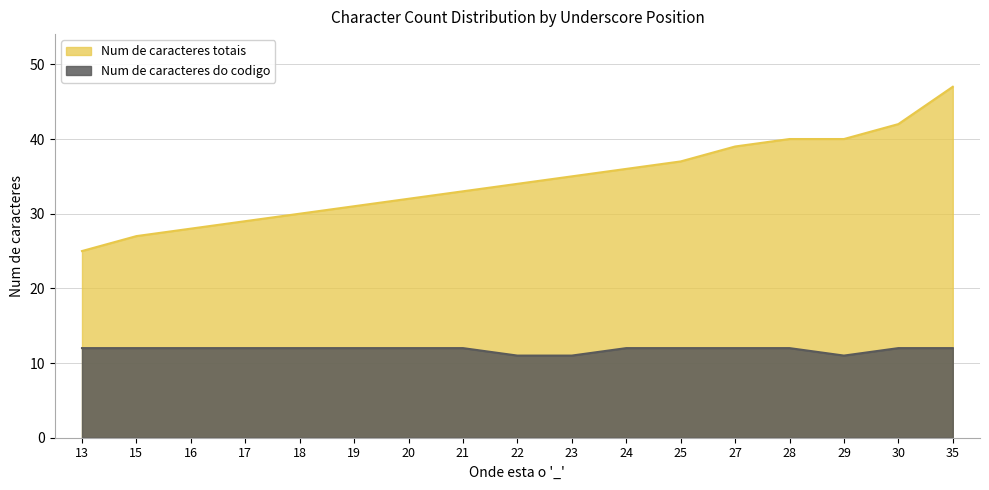

True or false: Num de caracteres do codigo and Num de caracteres totais cross at least once.

False